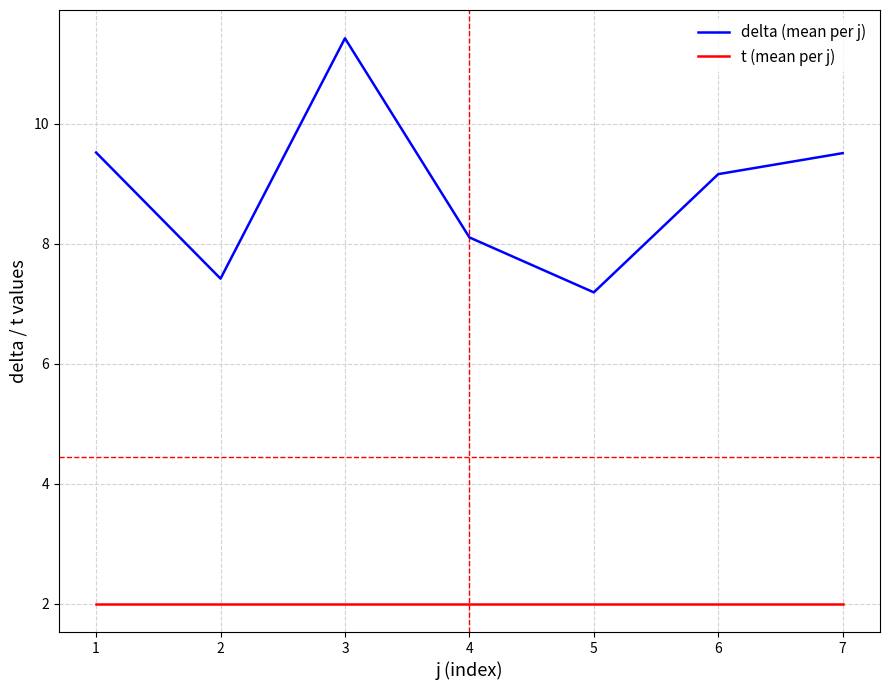

Is it true that t (mean per j) equals 2.0 at 2?

True